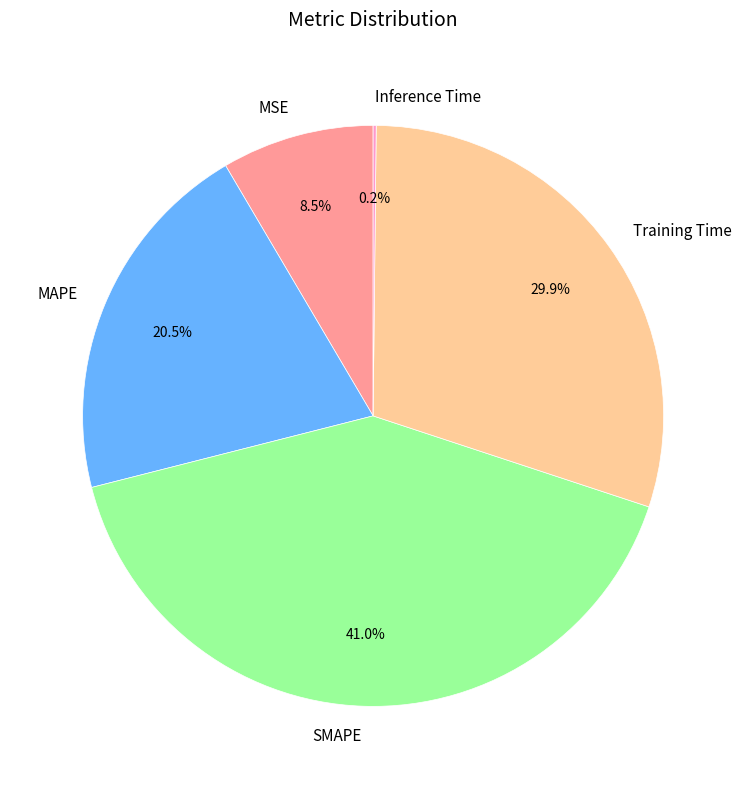

Does MSE account for over 50% of the chart?

No